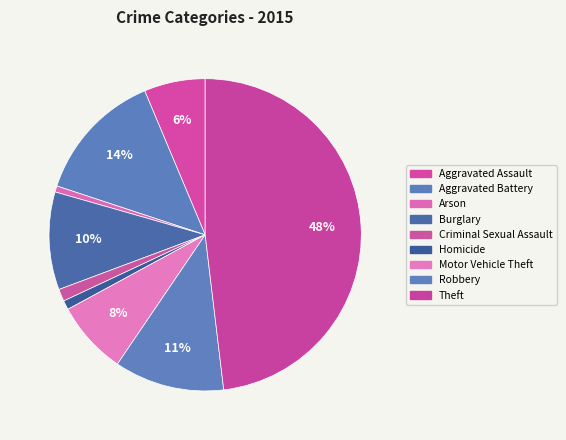

How many segments does this pie chart have?

9